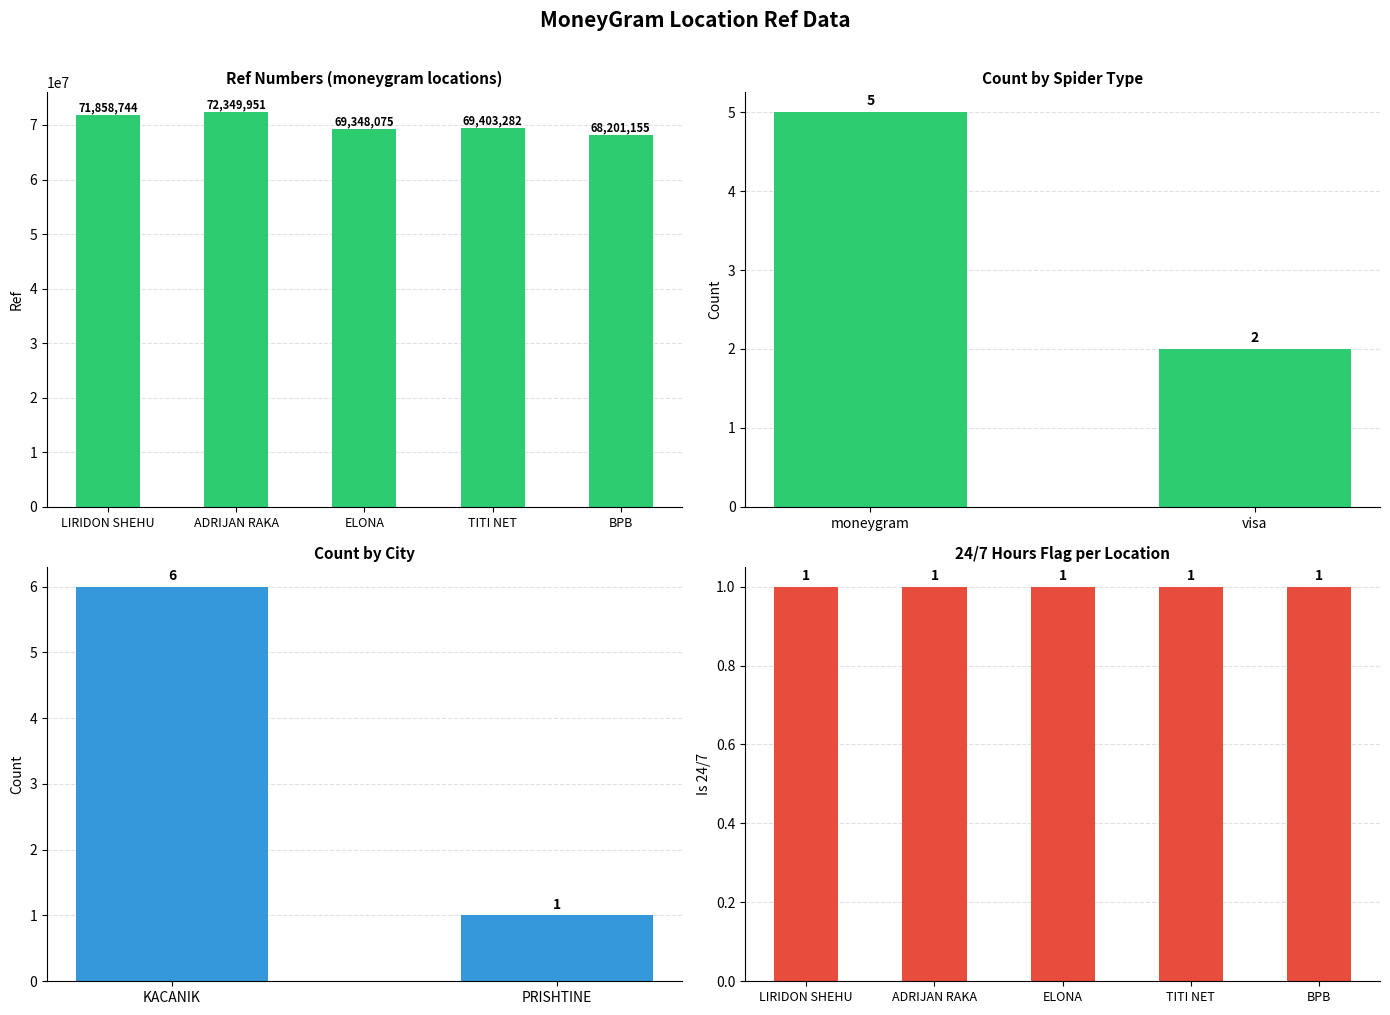

How many categories are shown in the chart?

5